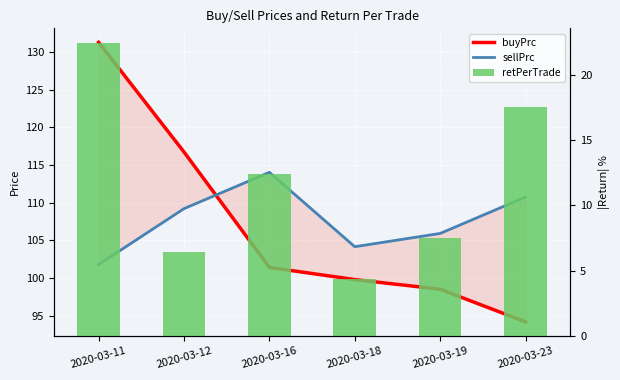

How many values in the buyPrc series exceed 101?

3